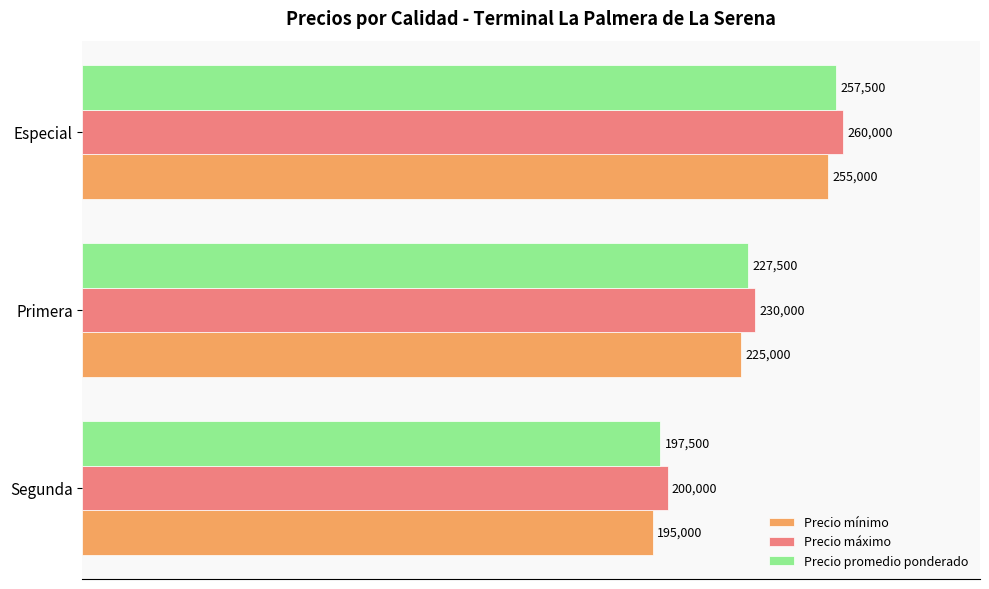

At which label is Precio promedio ponderado closest to 227500?

Primera